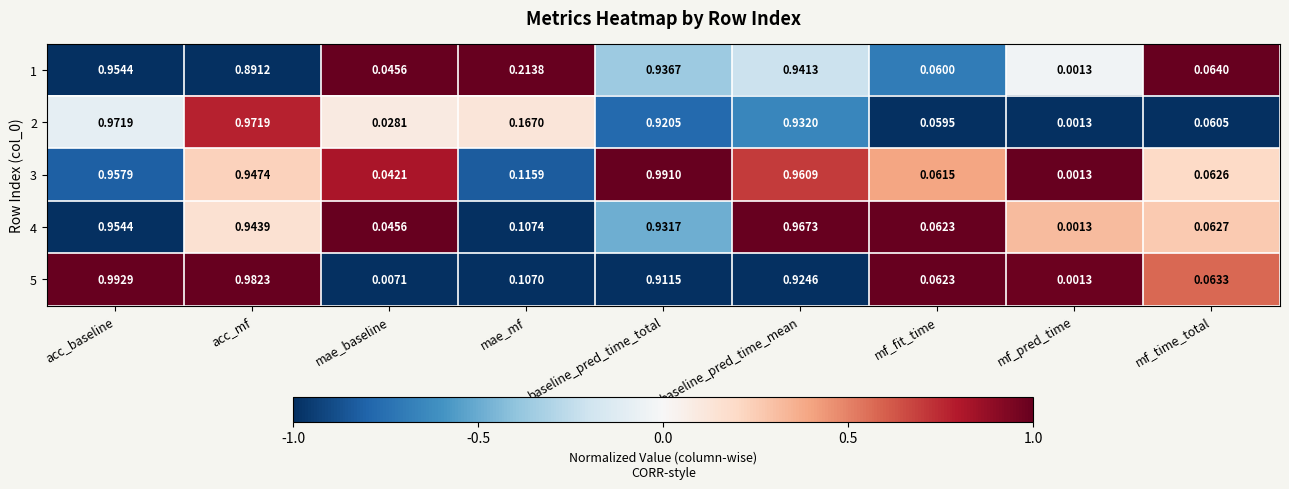

At how many categories does at least one series exceed 0?

9